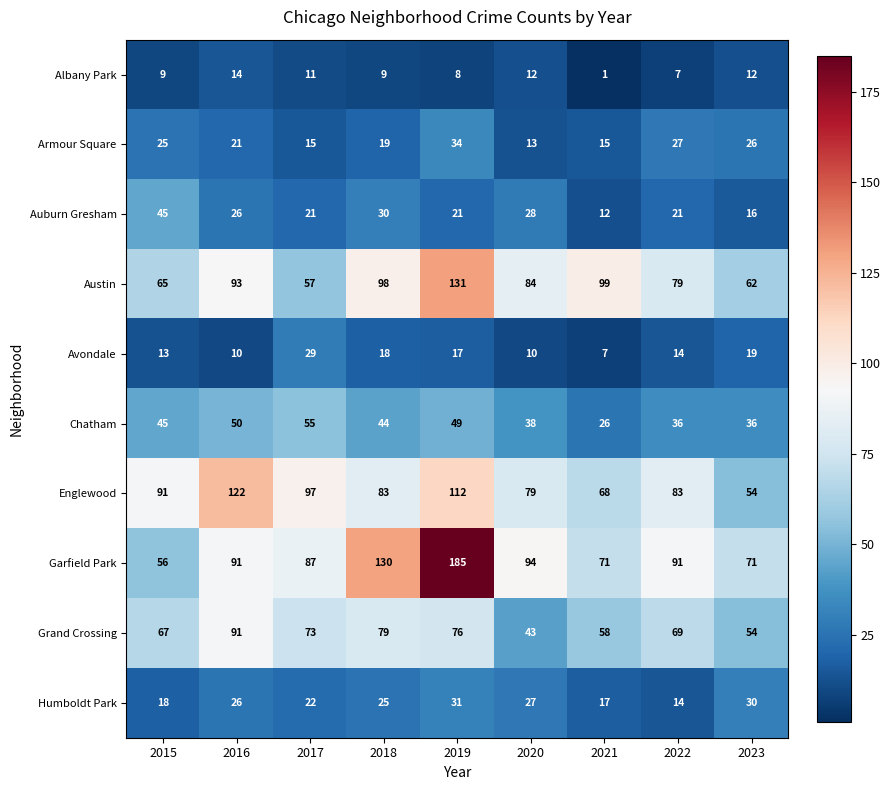

At which category is the sum across all series the highest?

2019